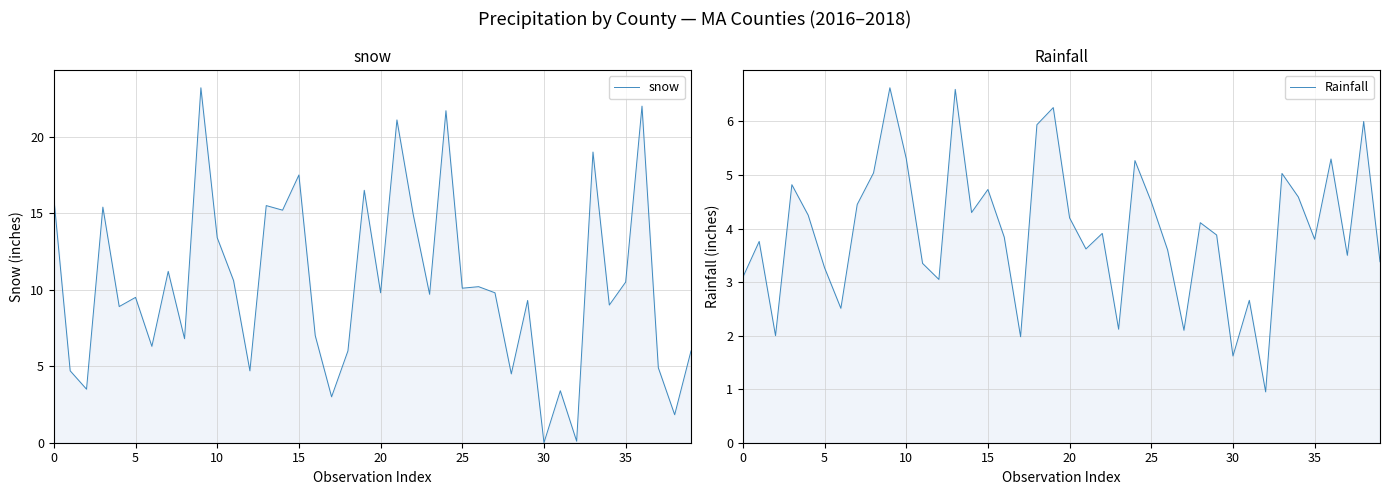

Reading left to right, what are all the values shown in this chart?

snow: 16.0	4.7	3.5	15.4	8.9	9.5	6.3	11.2	6.8	23.2	13.4	10.6	4.7	15.5	15.2	17.5	7.0	3.0	6.0	16.5	9.8	21.1	14.9	9.7	21.7	10.1	10.2	9.8	4.5	9.3	0.0	3.4	0.1	19.0	9.0	10.5	22.0	4.9	1.8	6.0
Rainfall: 3.1	3.8	2.0	4.8	4.2	3.3	2.5	4.5	5.0	6.6	5.3	3.4	3.0	6.6	4.3	4.7	3.8	2.0	5.9	6.3	4.2	3.6	3.9	2.1	5.3	4.5	3.6	2.1	4.1	3.9	1.6	2.7	0.9	5.0	4.6	3.8	5.3	3.5	6.0	3.4